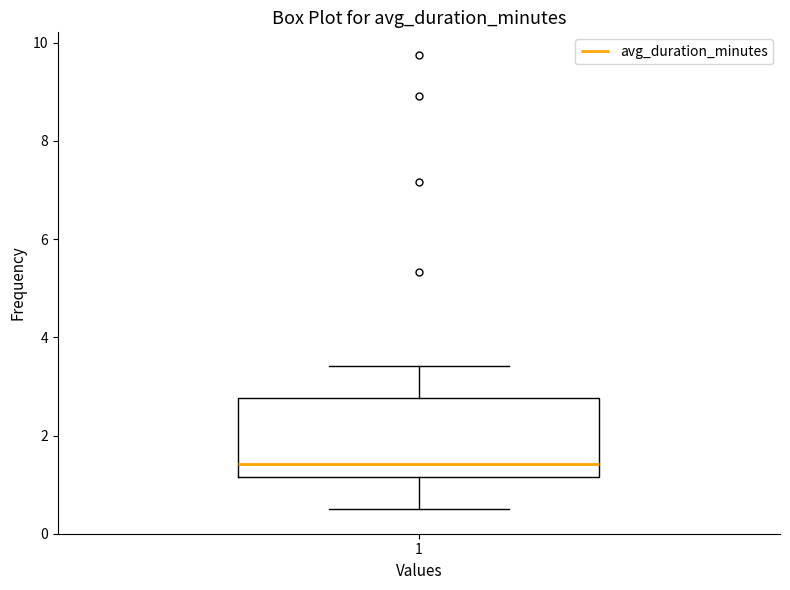

Where does the lower whisker of the box at x = 1 end on the y-axis? The values are not printed on the chart, so give them approximately, as read against the axis.

0.6